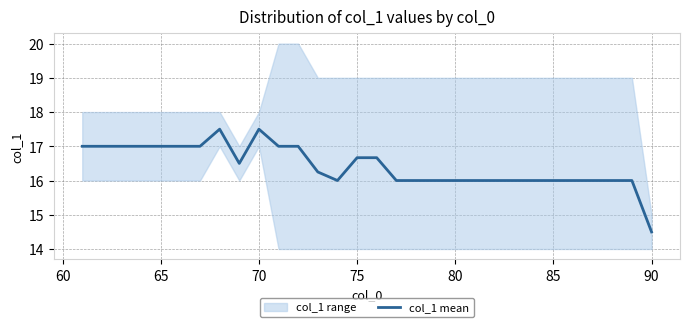

Is it true that col_1 mean equals 14.5 at 90?

True